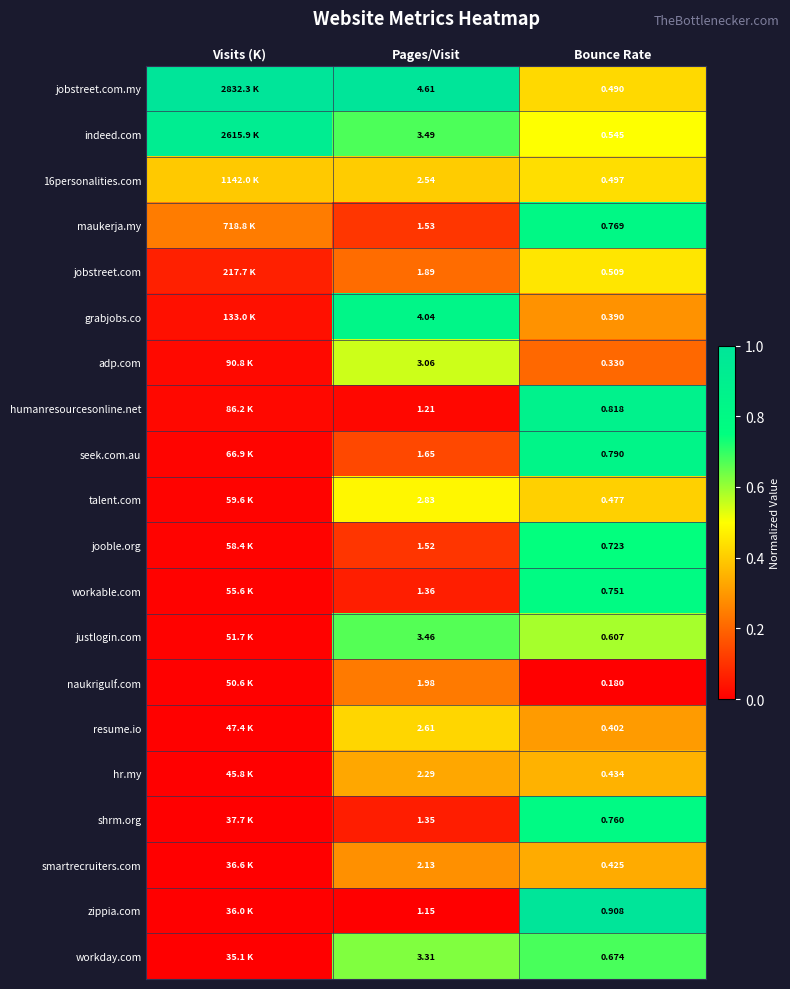

Is the value of workday.com at Pages/Visit greater than the value of jobstreet.com at Bounce Rate?

Yes